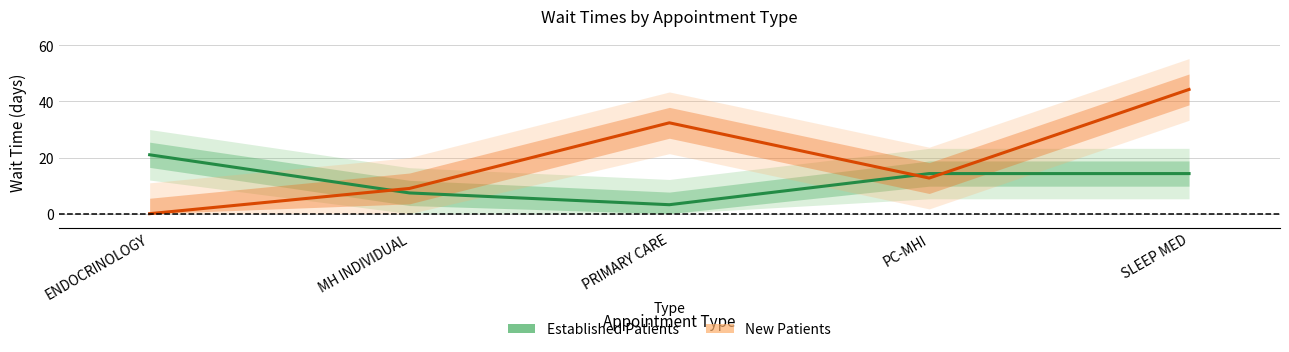

What is the total value across all series at PC-MHI?

27.0